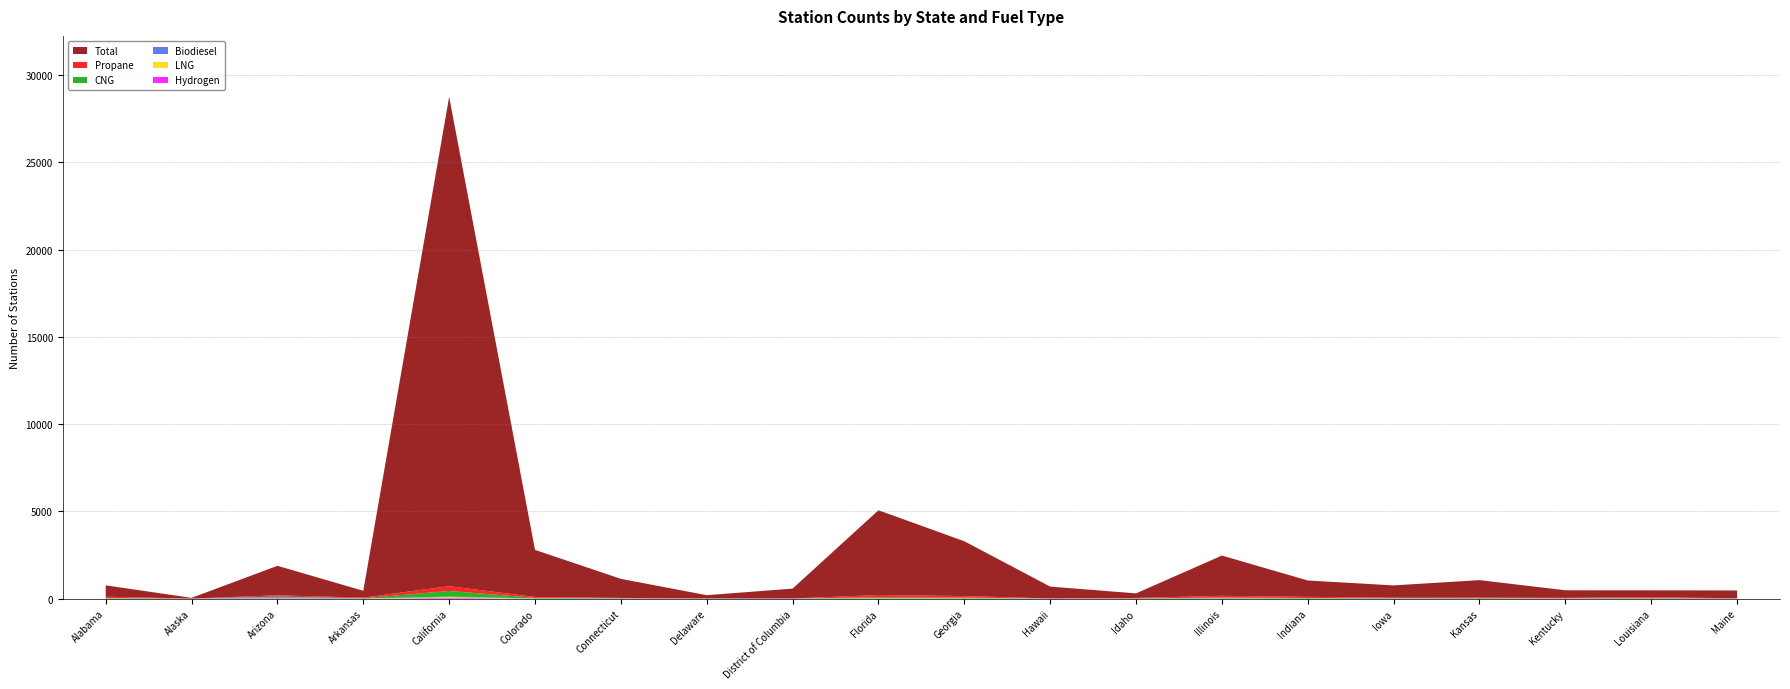

Reading left to right, list all the values displayed in this chart.

Total: Alabama=651	Alaska=40	Arizona=1690	Arkansas=394	California=28038	Colorado=2697	Connecticut=1093	Delaware=186	District of Columbia=566	Florida=4858	Georgia=3140	Hawaii=680	Idaho=261	Illinois=2306	Indiana=938	Iowa=704	Kansas=1002	Kentucky=433	Louisiana=392	Maine=452
Propane: Alabama=72	Alaska=5	Arizona=75	Arkansas=37	California=273	Colorado=52	Connecticut=21	Delaware=9	District of Columbia=0	Florida=134	Georgia=89	Hawaii=2	Idaho=30	Illinois=100	Indiana=65	Iowa=34	Kansas=37	Kentucky=32	Louisiana=59	Maine=13
CNG: Alabama=27	Alaska=1	Arizona=30	Arkansas=16	California=321	Colorado=35	Connecticut=17	Delaware=2	District of Columbia=2	Florida=61	Georgia=50	Hawaii=0	Idaho=11	Illinois=42	Indiana=34	Iowa=11	Kansas=21	Kentucky=10	Louisiana=23	Maine=1
Biodiesel: Alabama=10	Alaska=0	Arizona=78	Arkansas=3	California=29	Colorado=8	Connecticut=2	Delaware=1	District of Columbia=7	Florida=10	Georgia=6	Hawaii=7	Idaho=0	Illinois=19	Indiana=3	Iowa=11	Kansas=1	Kentucky=3	Louisiana=2	Maine=4
LNG: Alabama=2	Alaska=0	Arizona=8	Arkansas=1	California=44	Colorado=1	Connecticut=0	Delaware=0	District of Columbia=0	Florida=3	Georgia=4	Hawaii=1	Idaho=0	Illinois=2	Indiana=1	Iowa=0	Kansas=1	Kentucky=2	Louisiana=1	Maine=0
Hydrogen: Alabama=0	Alaska=0	Arizona=1	Arkansas=0	California=48	Colorado=1	Connecticut=2	Delaware=1	District of Columbia=1	Florida=0	Georgia=0	Hawaii=2	Idaho=0	Illinois=0	Indiana=0	Iowa=0	Kansas=0	Kentucky=0	Louisiana=0	Maine=0